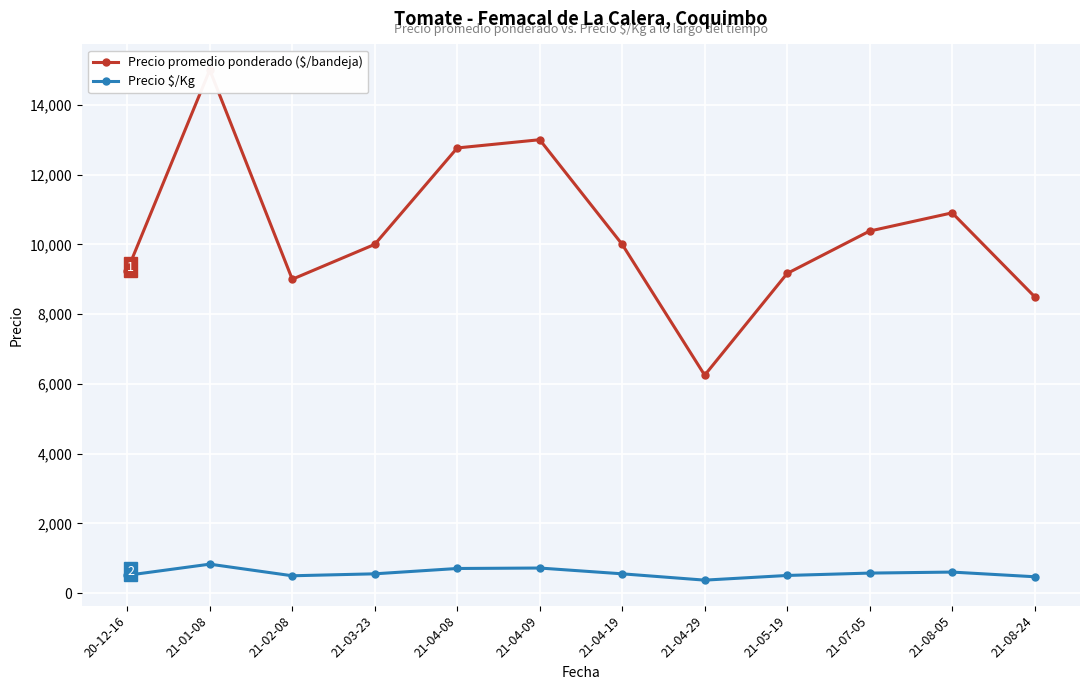

Reading left to right, transcribe all the data shown in this chart.

Precio promedio ponderado ($/bandeja): 9250	15000	9000	10000	12764	13000	10000	6250	9167	10382	10904	8500
Precio $/Kg: 514	833	500	556	709	722	556	375	509	577	606	472